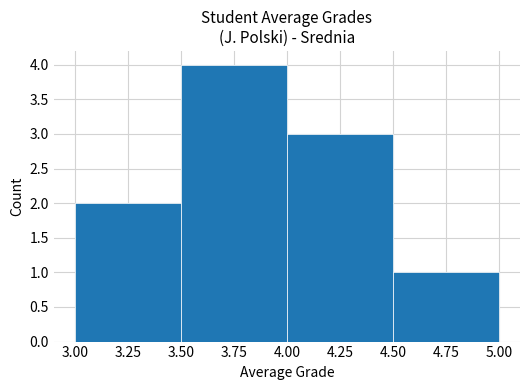

Which range on the x-axis has the tallest bar?

3.50 to 4.00